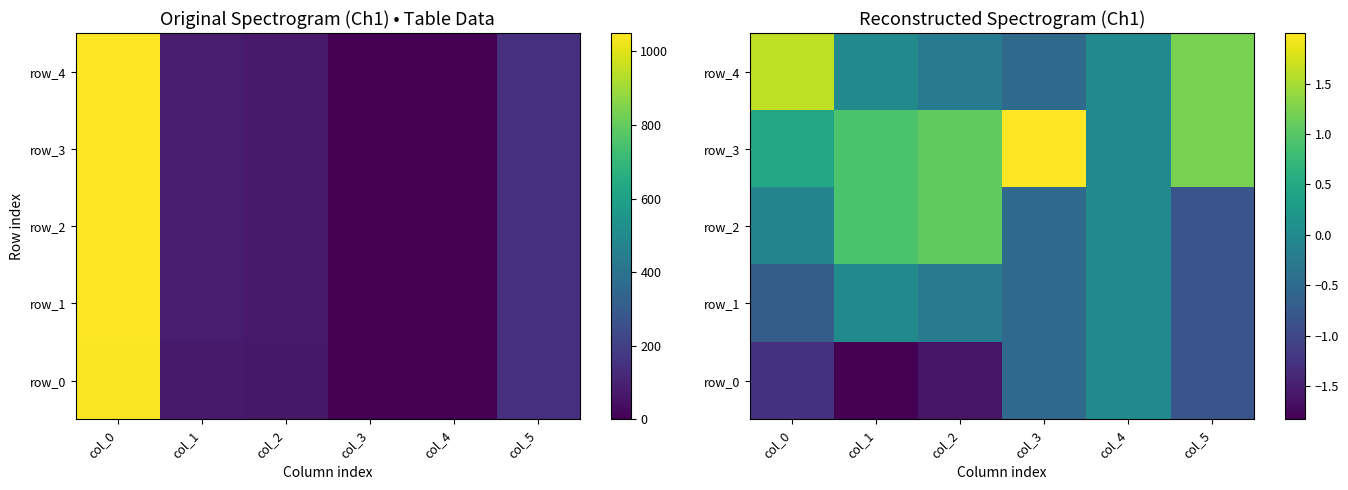

At which label does row_2 first exceed 0?

col_1